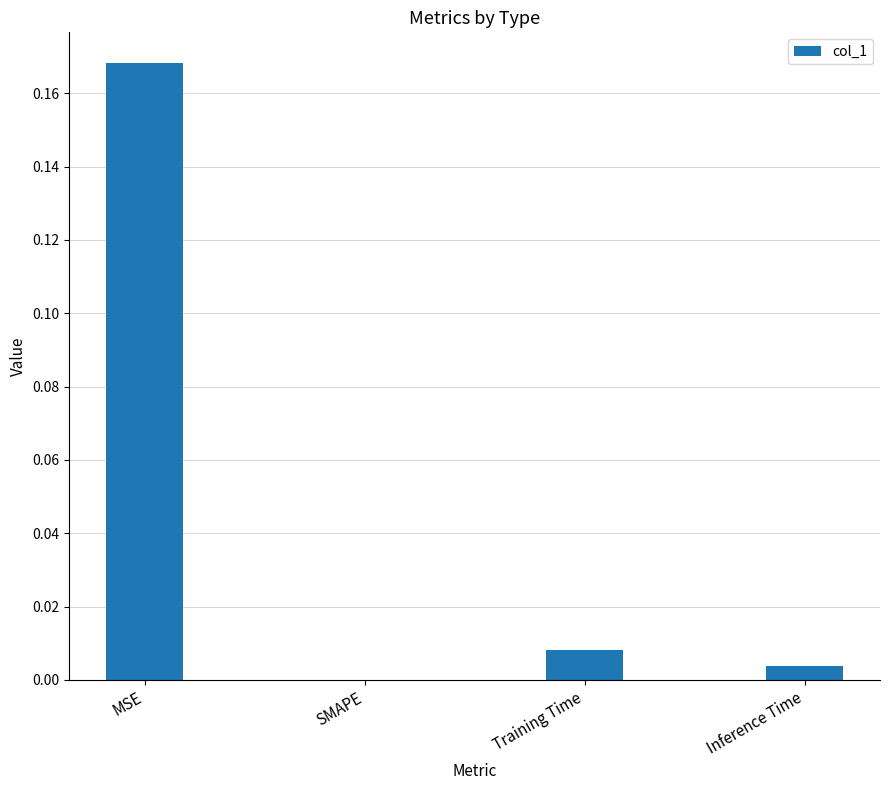

Between Inference Time and Training Time, which is larger?

Training Time